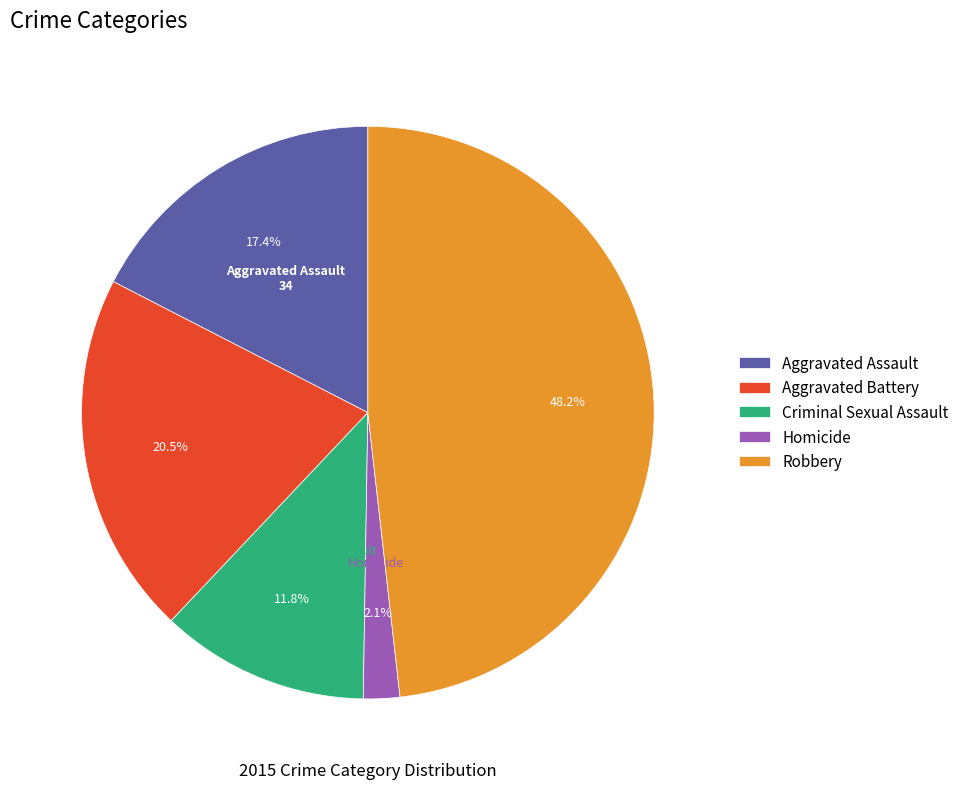

Which slice is the largest?

Robbery